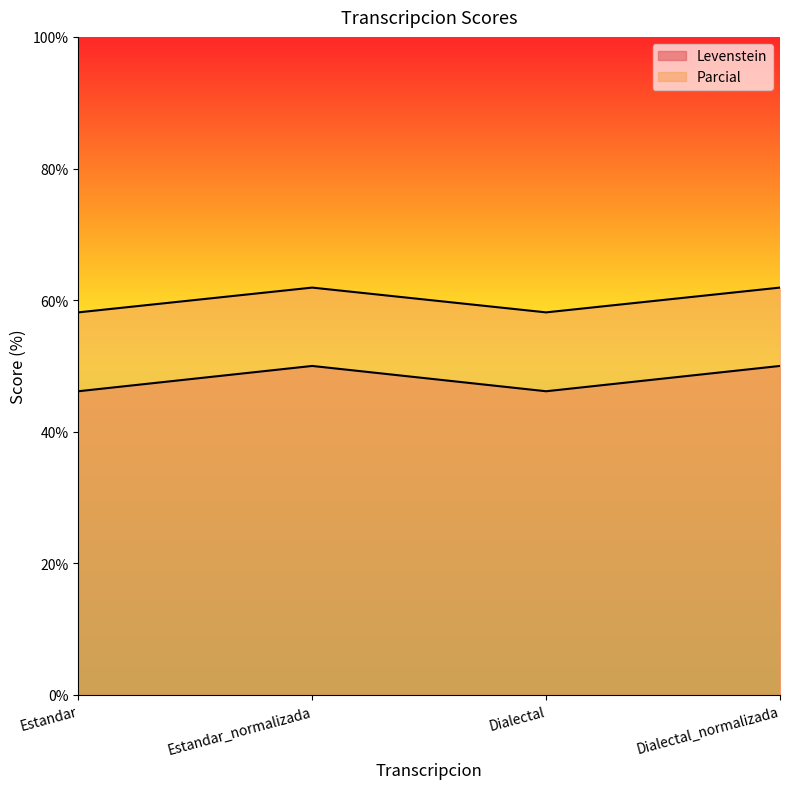

True or false: Levenstein and Parcial intersect in this chart.

False